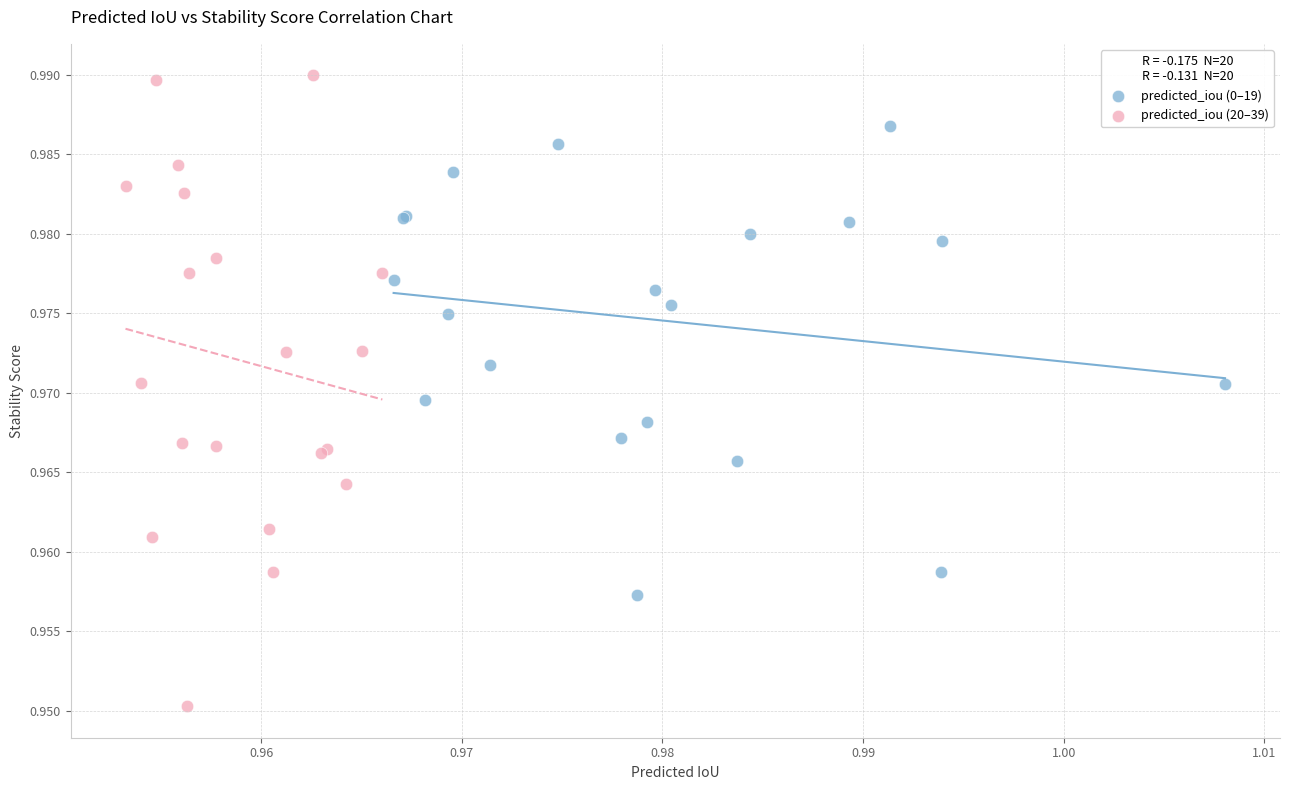

Which series reaches the maximum Y coordinate?

predicted_iou (20–39)